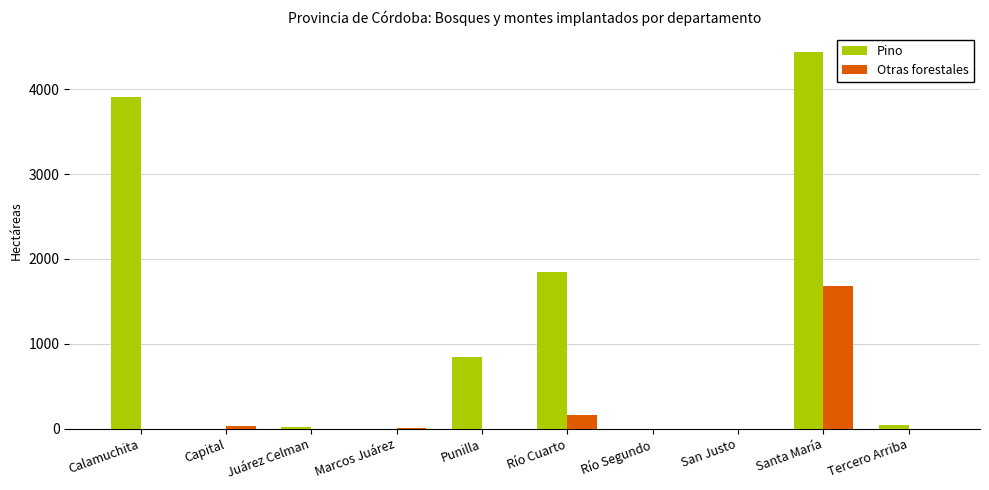

What is the sum of the Pino values at Calamuchita and Tercero Arriba?

3950.0